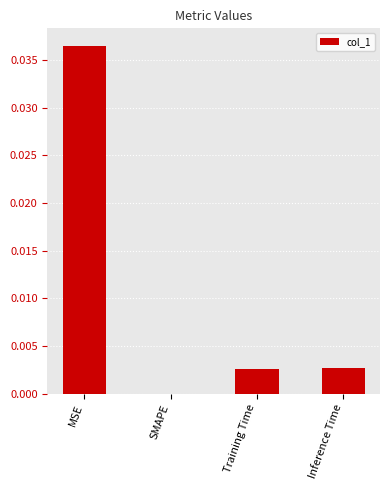

True or false: the data shows 0.0 at SMAPE.

True